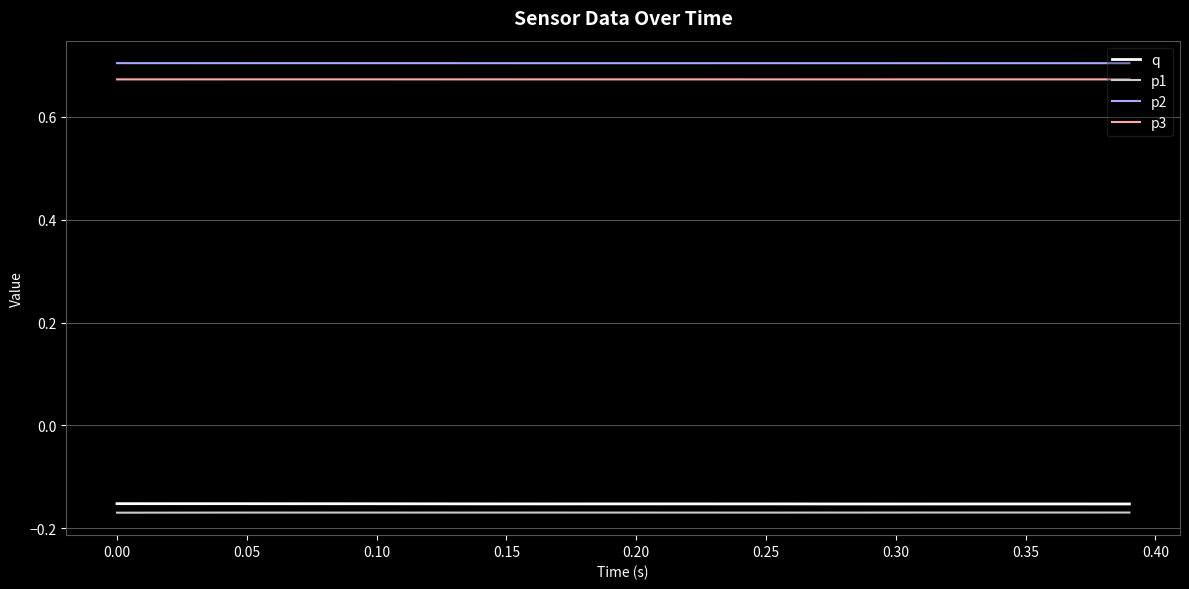

Does the chart have visible grid lines?

Yes